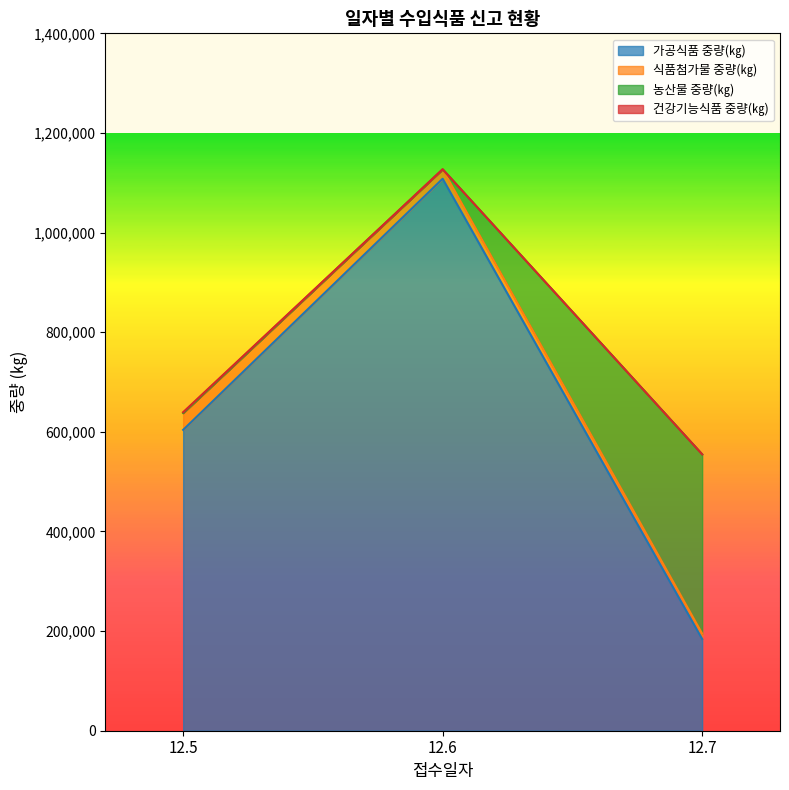

The 건강기능식품 중량(㎏) series shows 0 at 12.7. True or false?

True